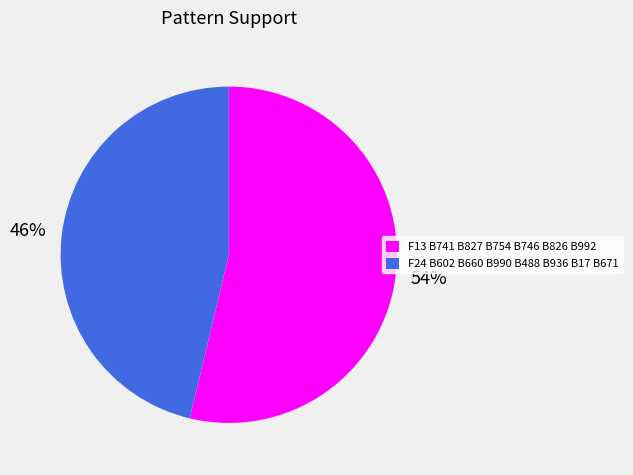

Which has a higher value, F24 B602 B660 B990 B488 B936 B17 B671 or F13 B741 B827 B754 B746 B826 B992?

F13 B741 B827 B754 B746 B826 B992